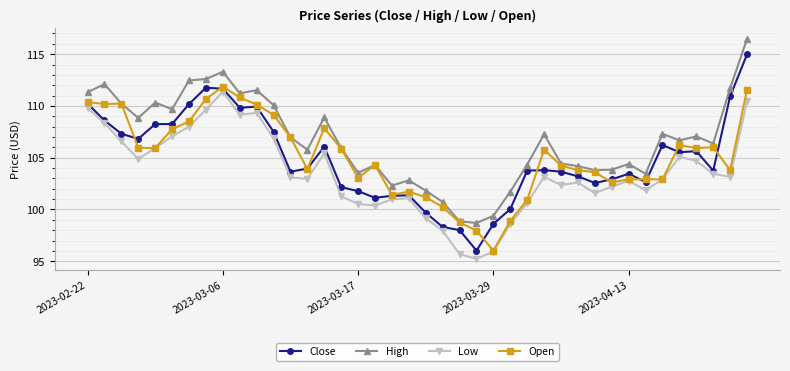

What is the smallest value displayed?

95.2